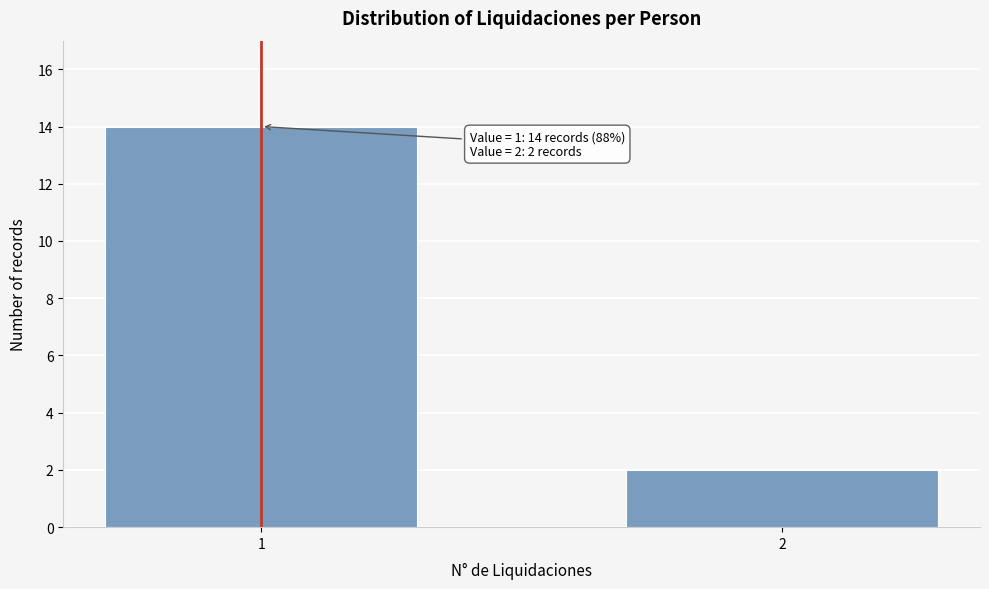

Reading left to right, extract all data points from this chart.

1=14	2=2